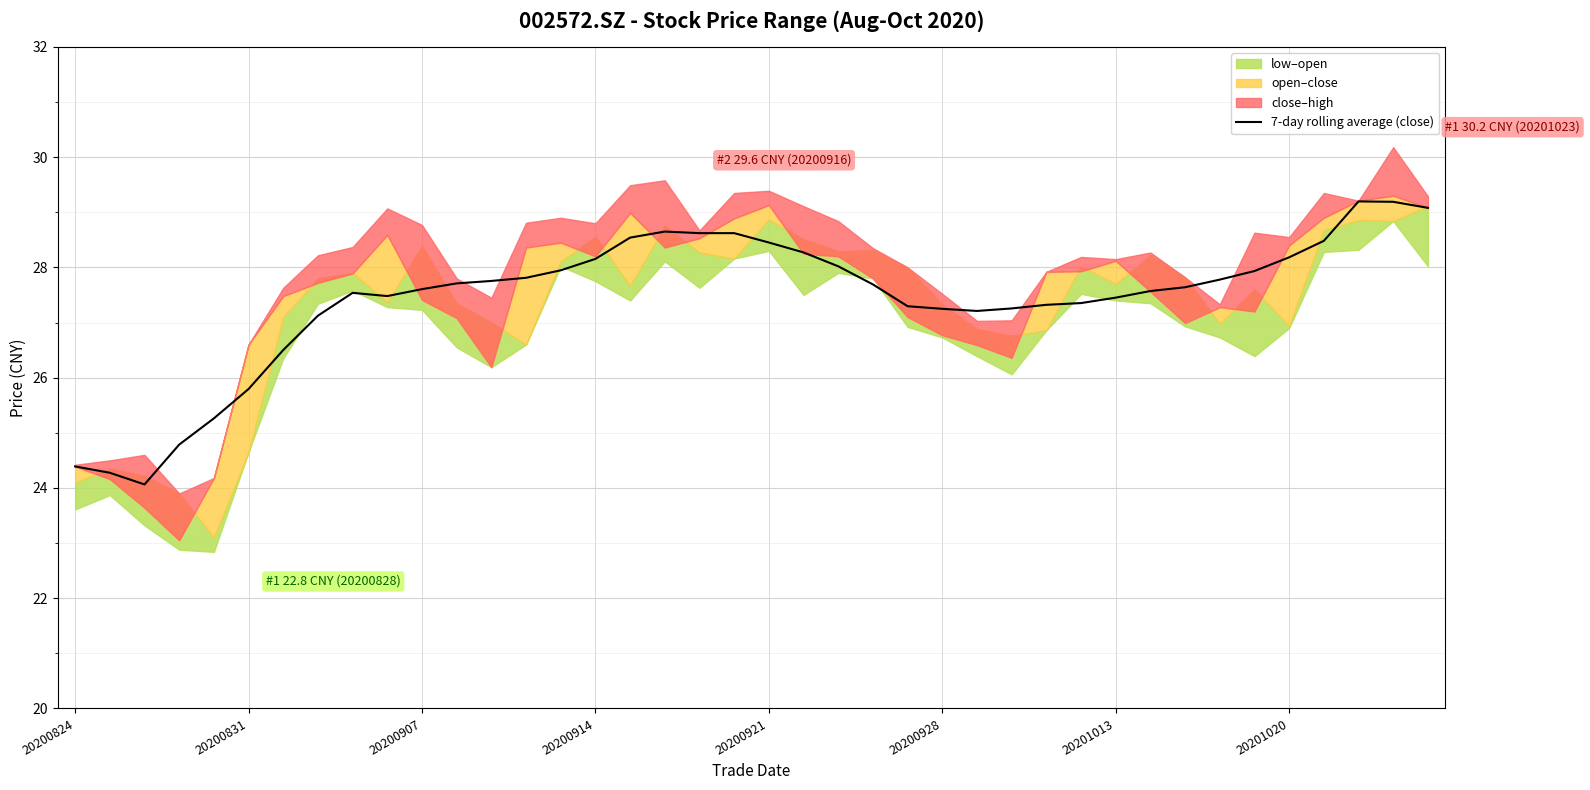

Where is 7-day rolling average (close) nearest to the value 26?

20200831